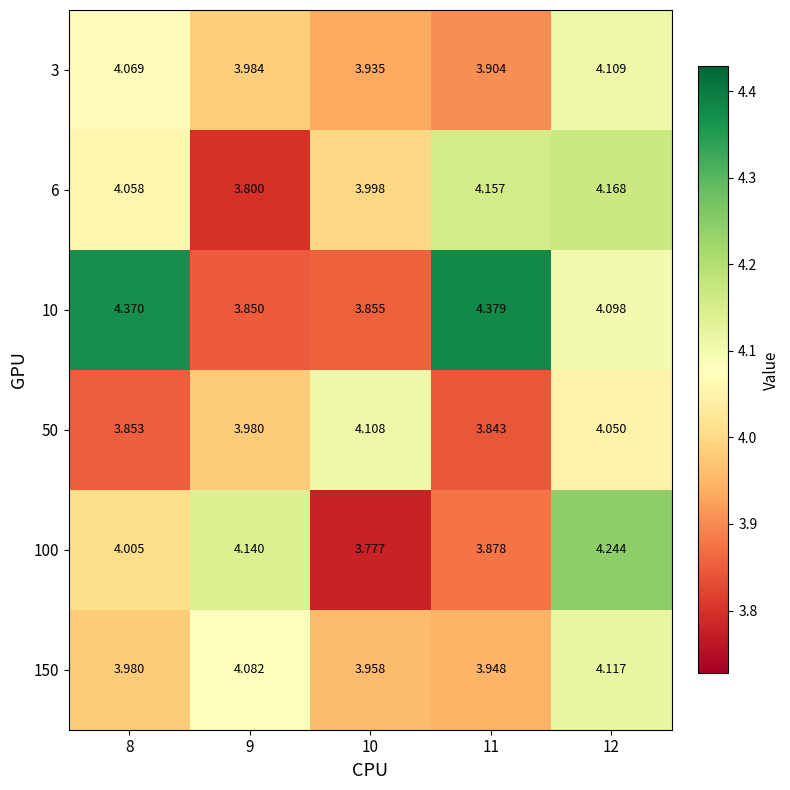

Is the value of 100 at 11 greater than the value of 50 at 8?

Yes